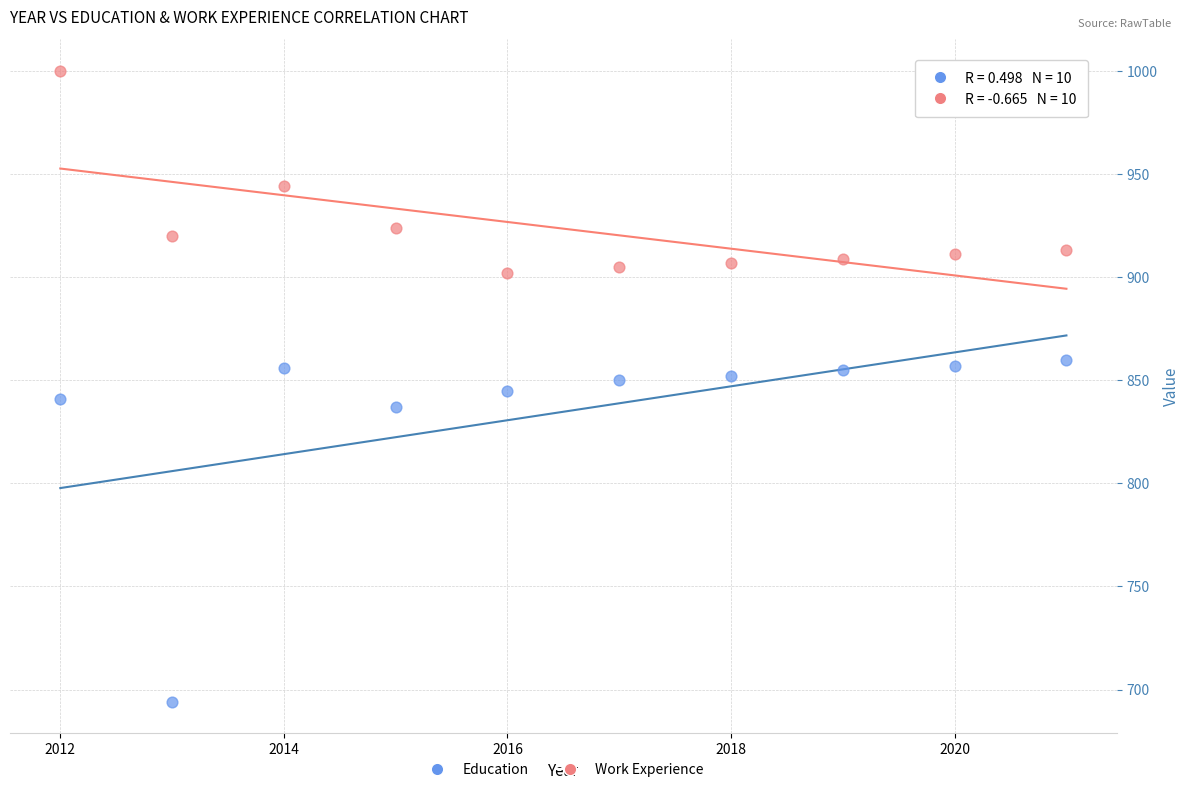

Across all data points, what is the range of Y values (max minus min)?

306